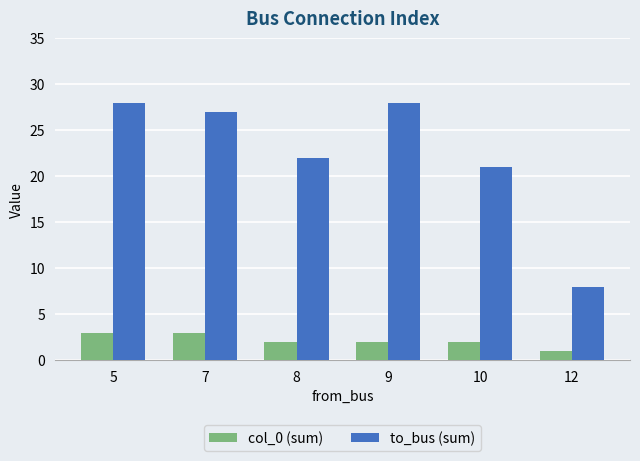

How many distinct data groups are displayed?

2